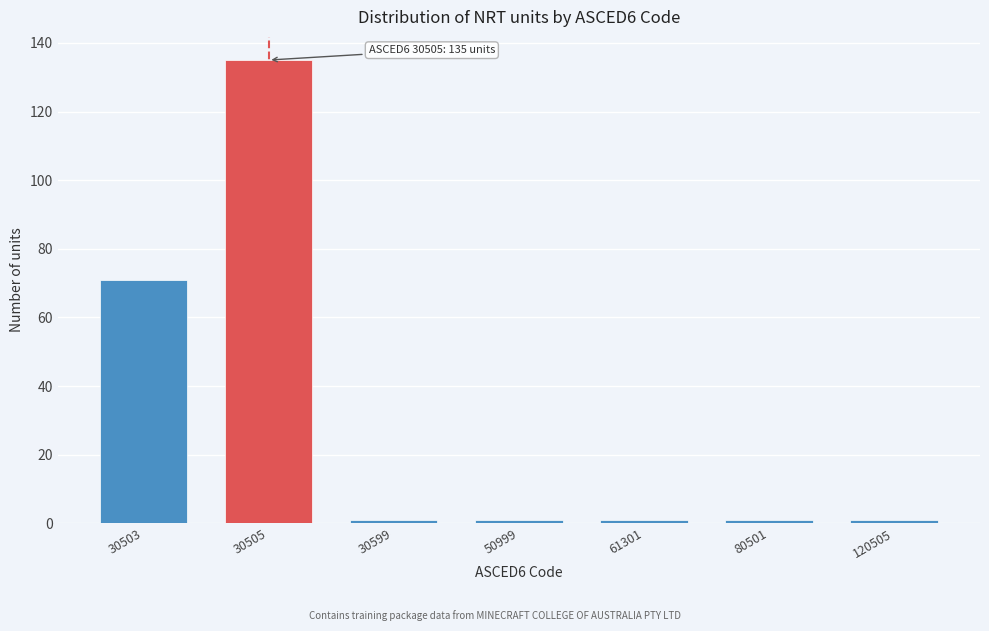

Reading right to left, list all the values displayed in this chart.

120505=1	80501=1	61301=1	50999=1	30599=1	30505=135	30503=71